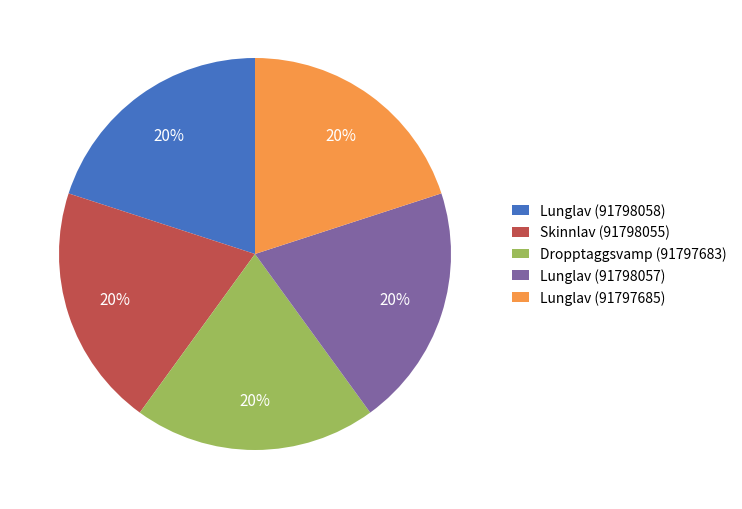

Do Skinnlav (91798055) and Lunglav (91798058) together represent more than half of the pie?

No